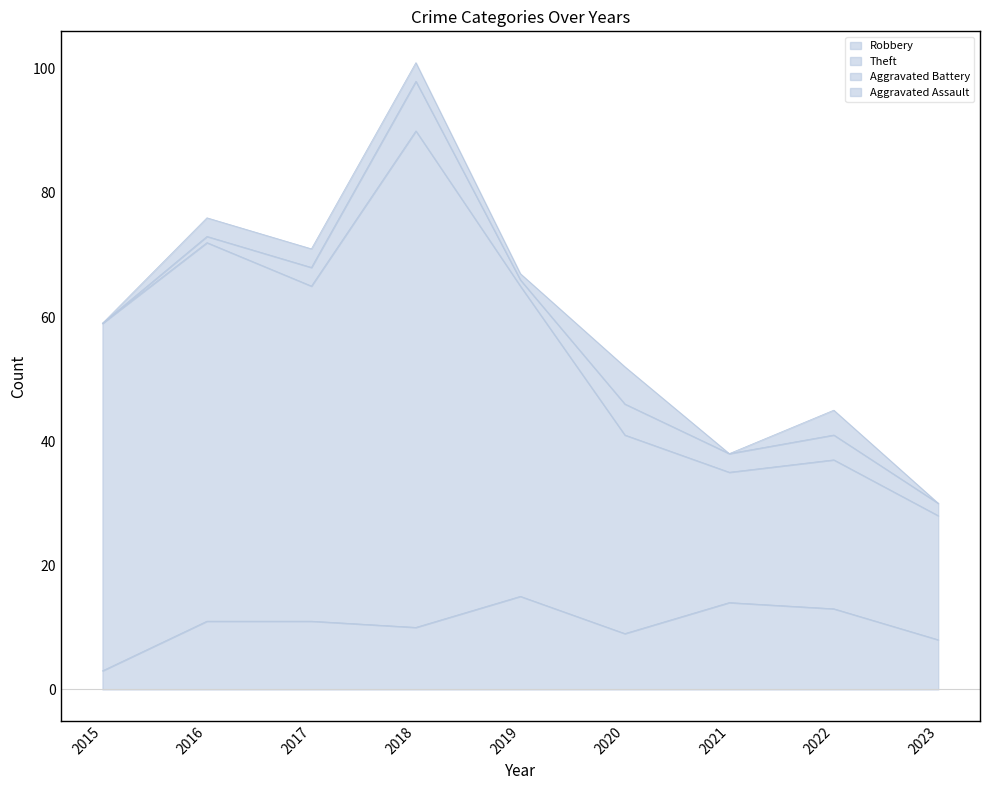

How many values in the Robbery series exceed 11?

3